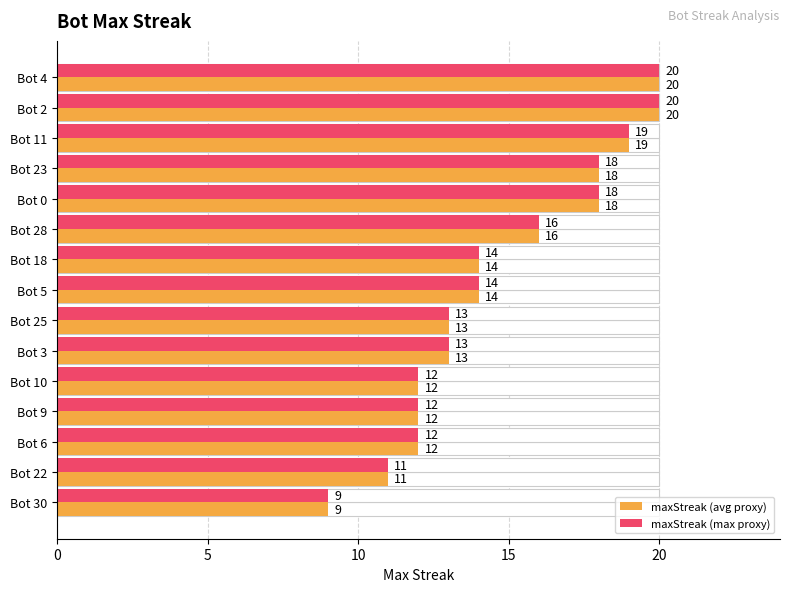

How many data points in maxStreak (avg proxy) are above 14?

6